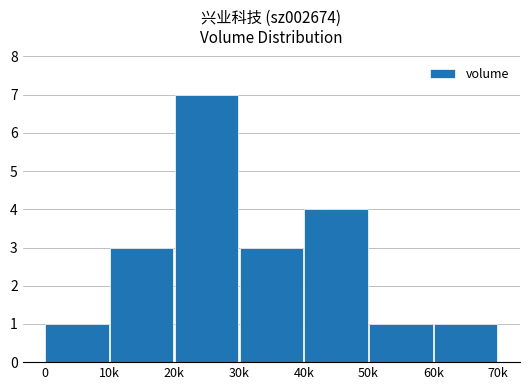

What is the average value?

3